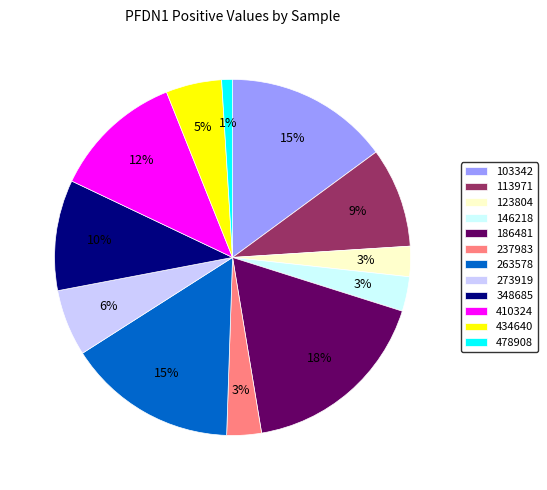

Does 348685 represent more than half of the total?

No